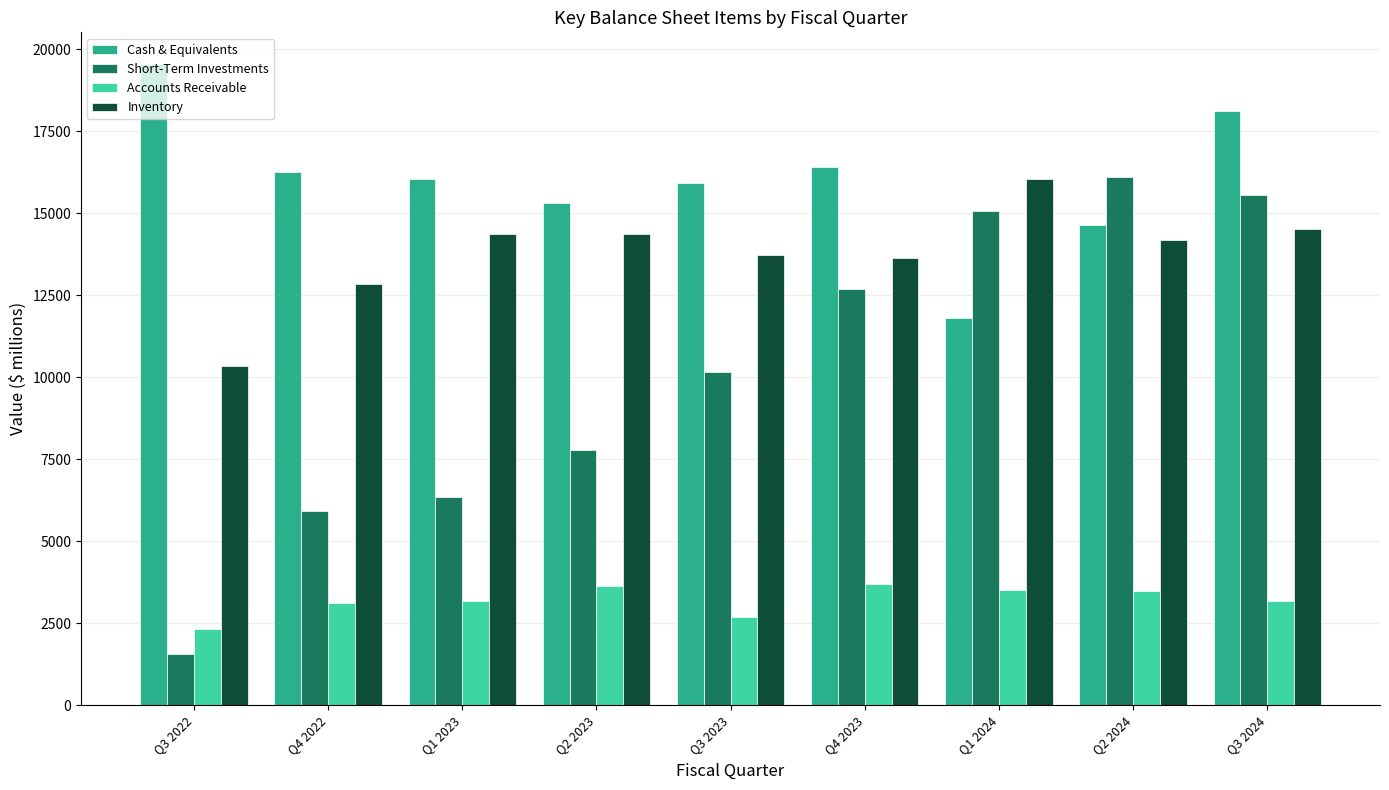

What is the sum of the Accounts Receivable values at Q4 2023 and Q1 2023?

6867